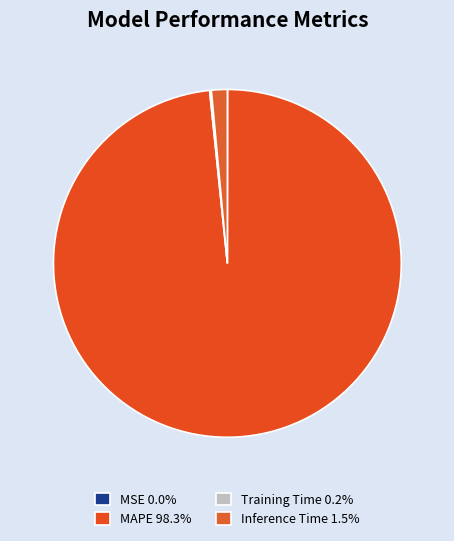

What percentage is the MAPE slice, to the nearest percent?

98%